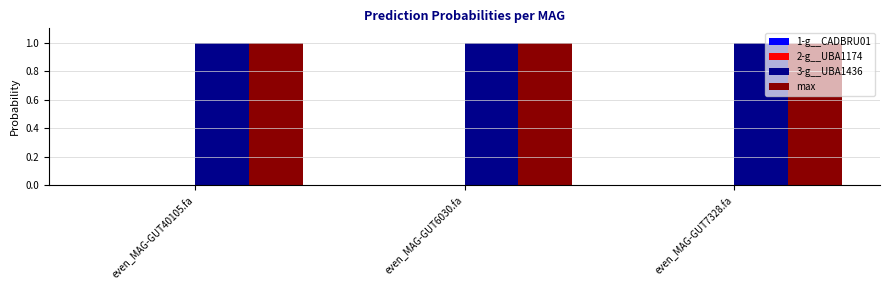

Is it true that max equals 1.0 at even_MAG-GUT7328.fa?

True